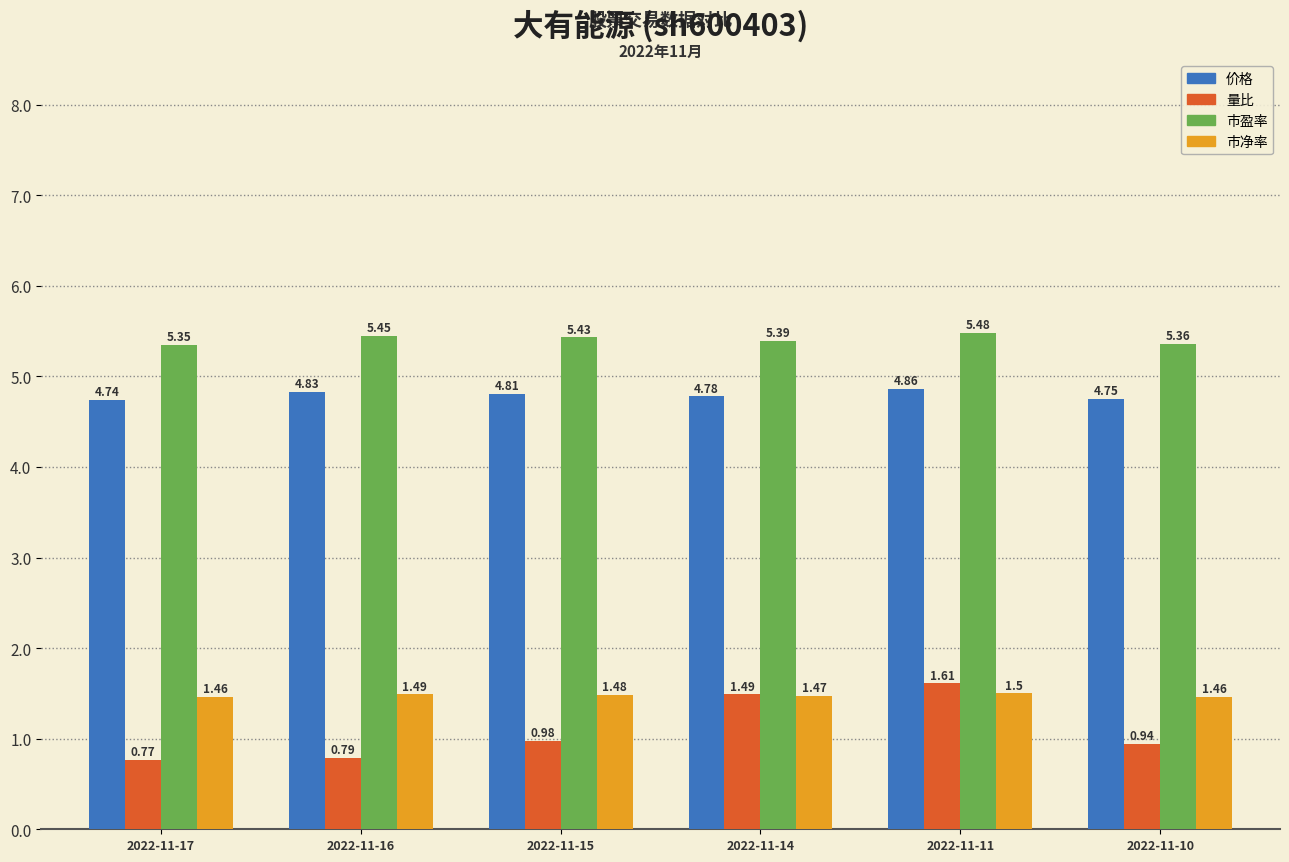

What is the highest value of the 市净率 series?

1.5